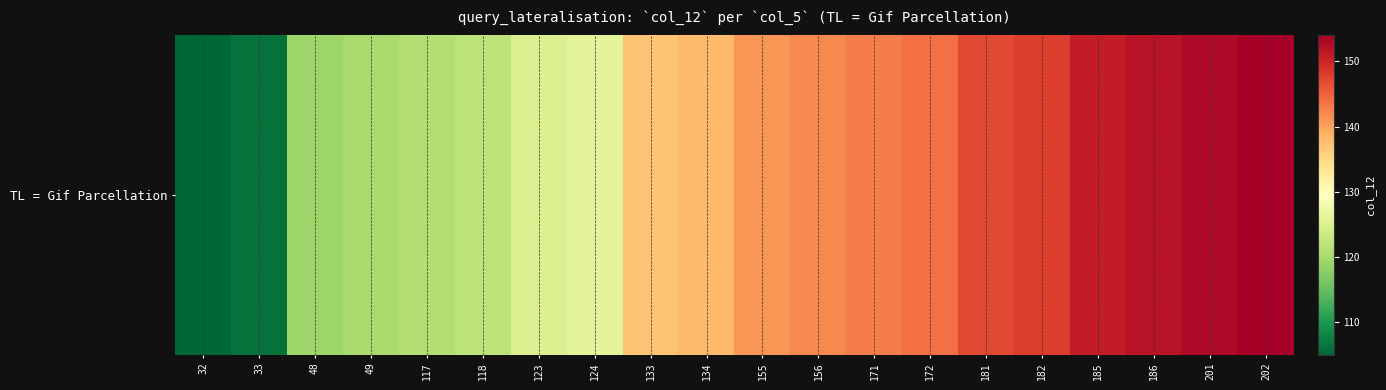

True or false: the data shows 81 at 118.

False